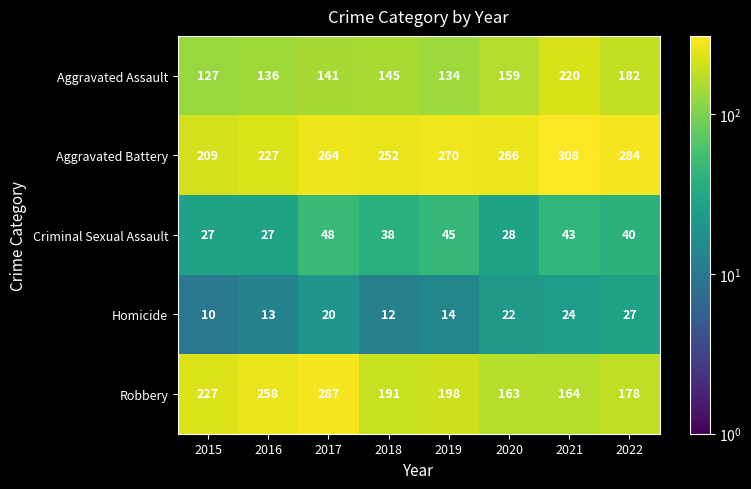

At how many categories does at least one series exceed 292?

1